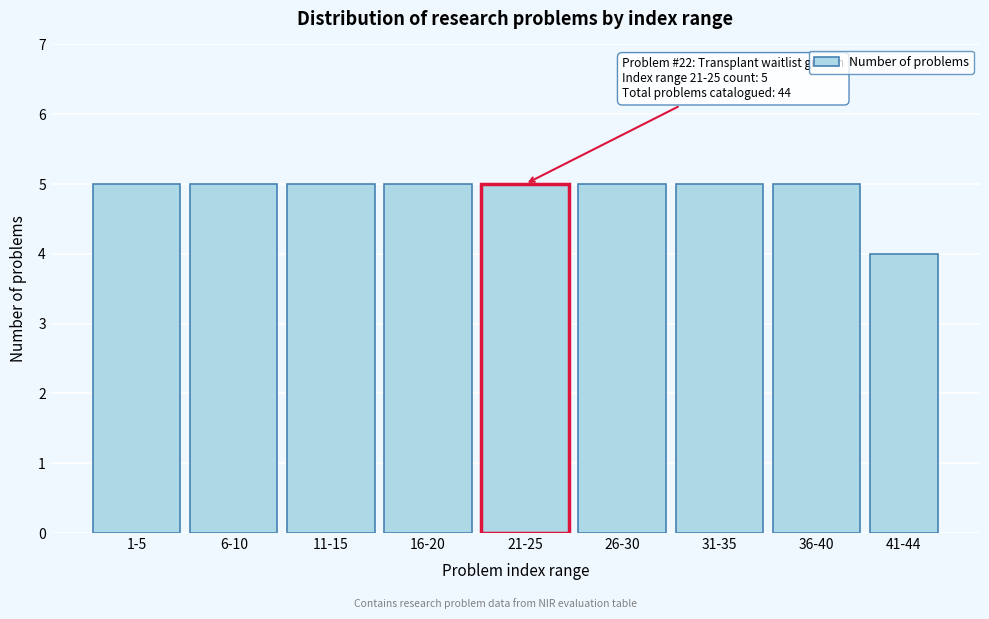

Reading right to left, list all the values displayed in this chart.

41-44=4	36-40=5	31-35=5	26-30=5	21-25=5	16-20=5	11-15=5	6-10=5	1-5=5